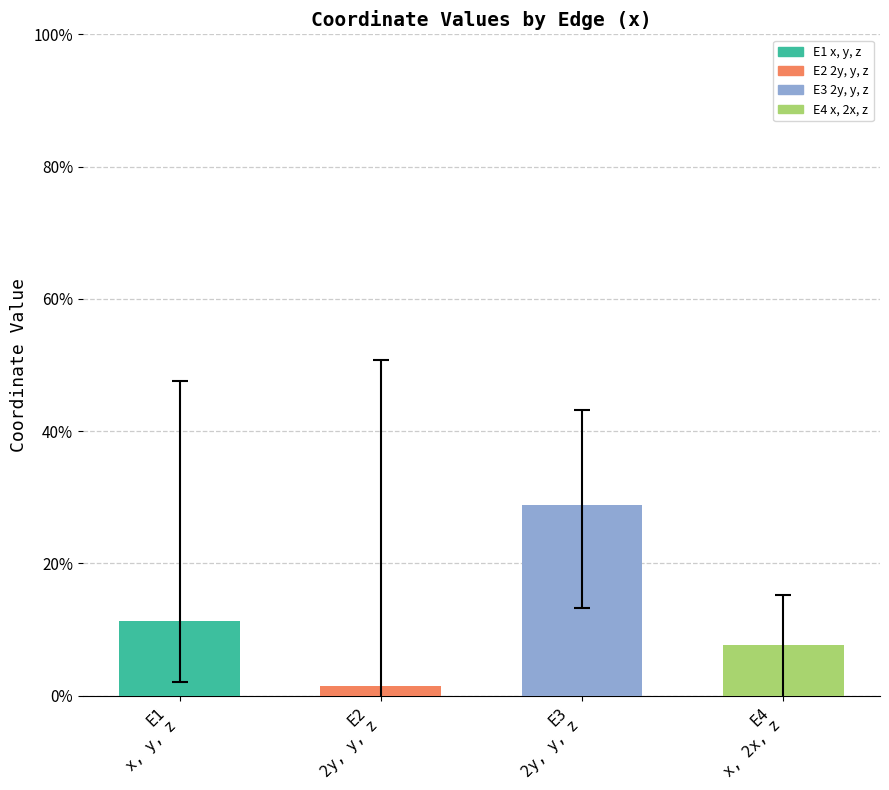

What is the label of the 2nd bar from the left?

E2
2y, y, z